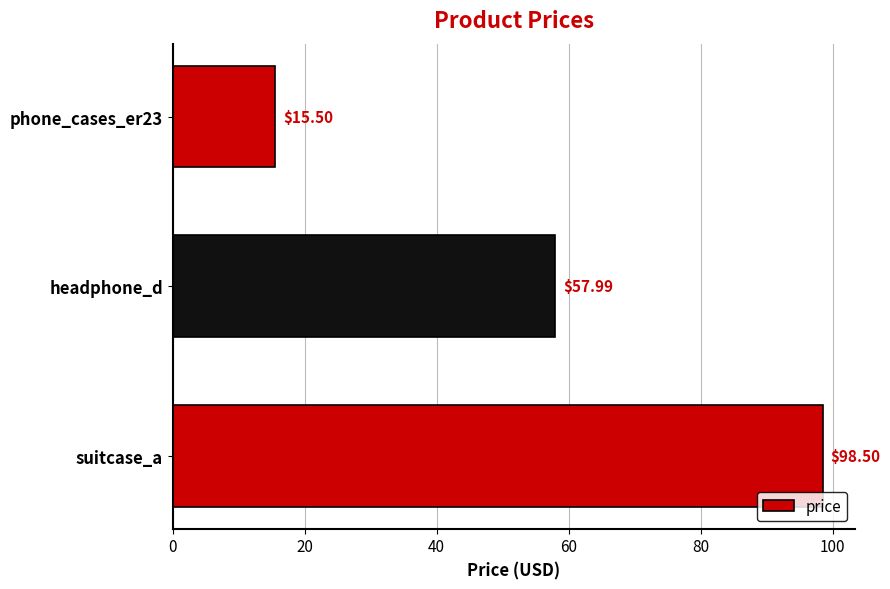

How many data points are less than 57?

1